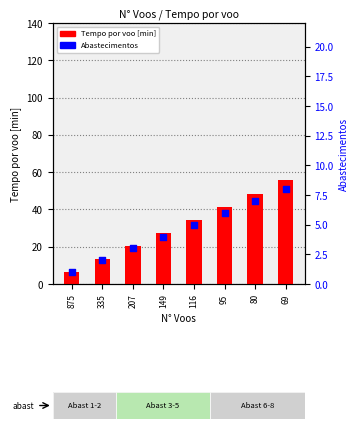

Which series has the largest Y range (max minus min)?

Tempo por voo [min]